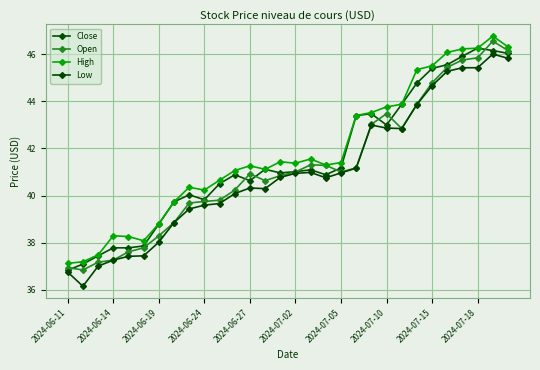

At which category is the sum across all series the highest?

28